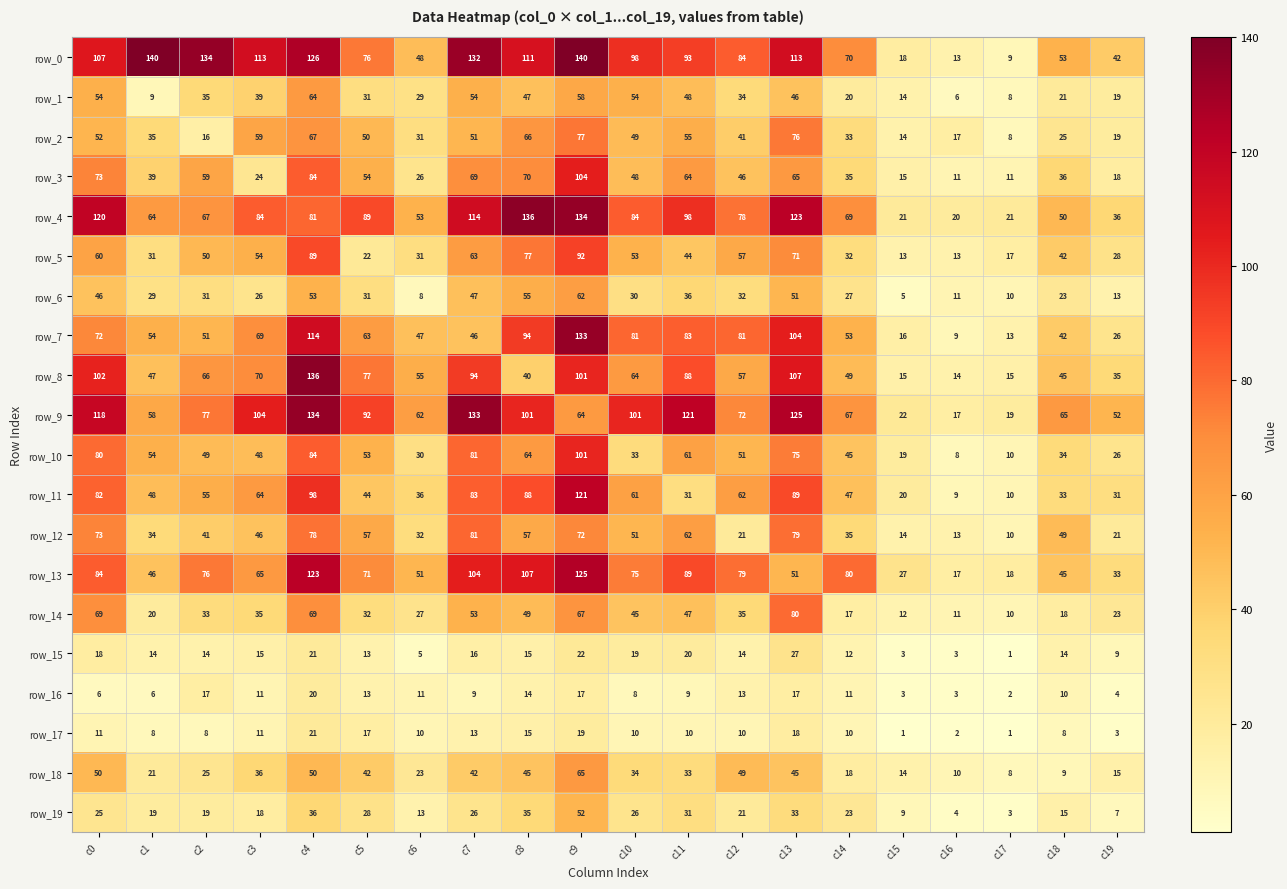

The value of row_16 at c18 is 16. True or false?

False